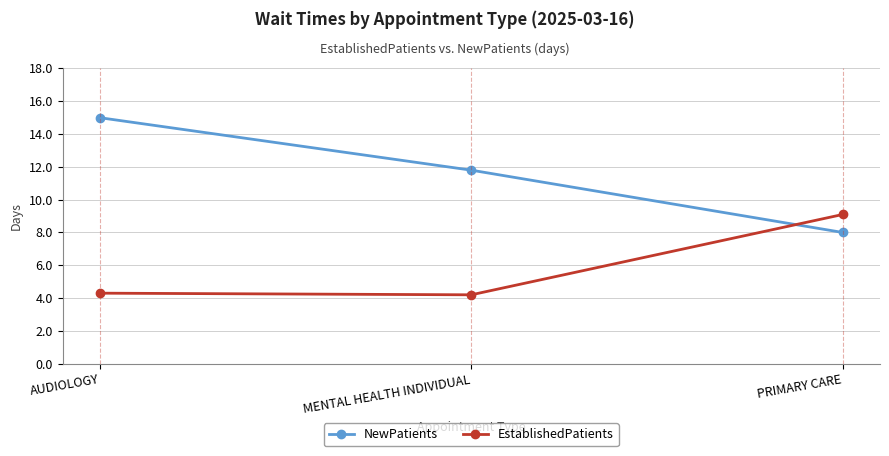

What is the smallest value displayed?

4.2